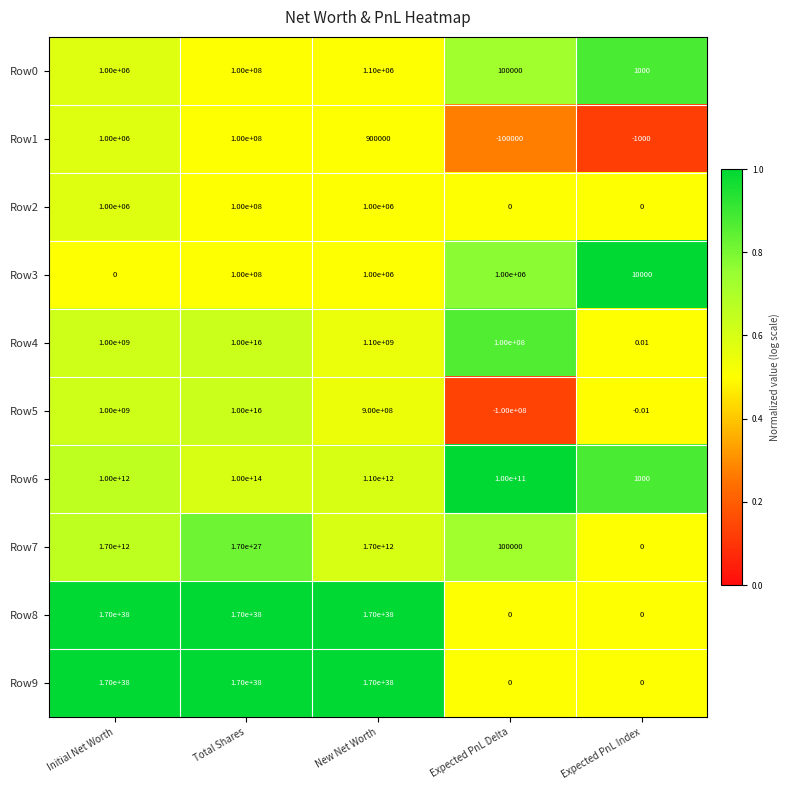

Where is Row9 nearest to the value 84999999999999999030961646511557967872?

Initial Net Worth